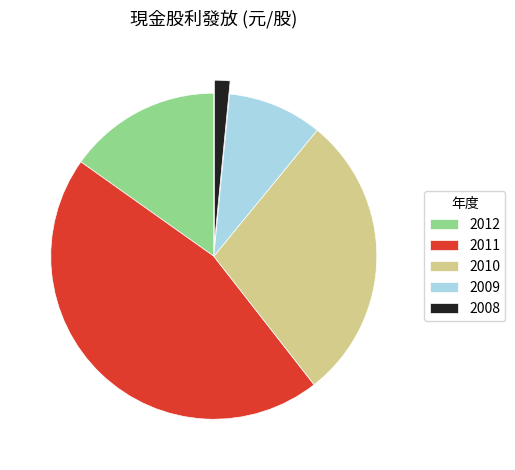

Is it true that 2008 is 2% of the pie?

True